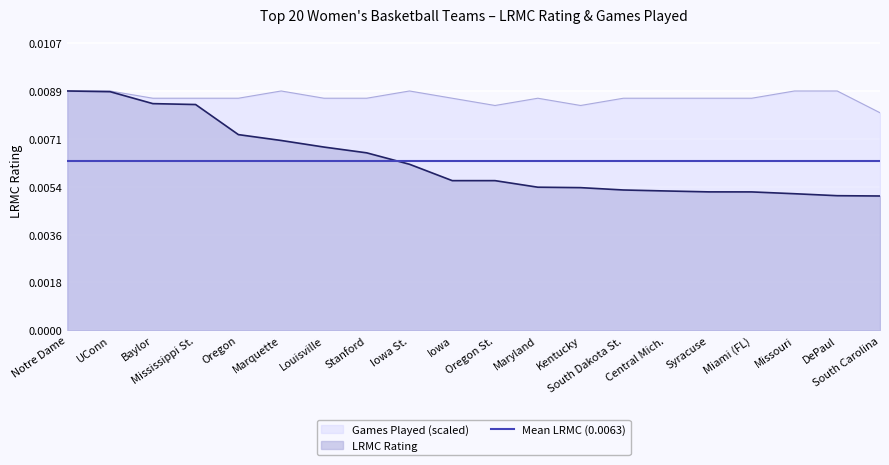

What position from the left is Marquette?

6